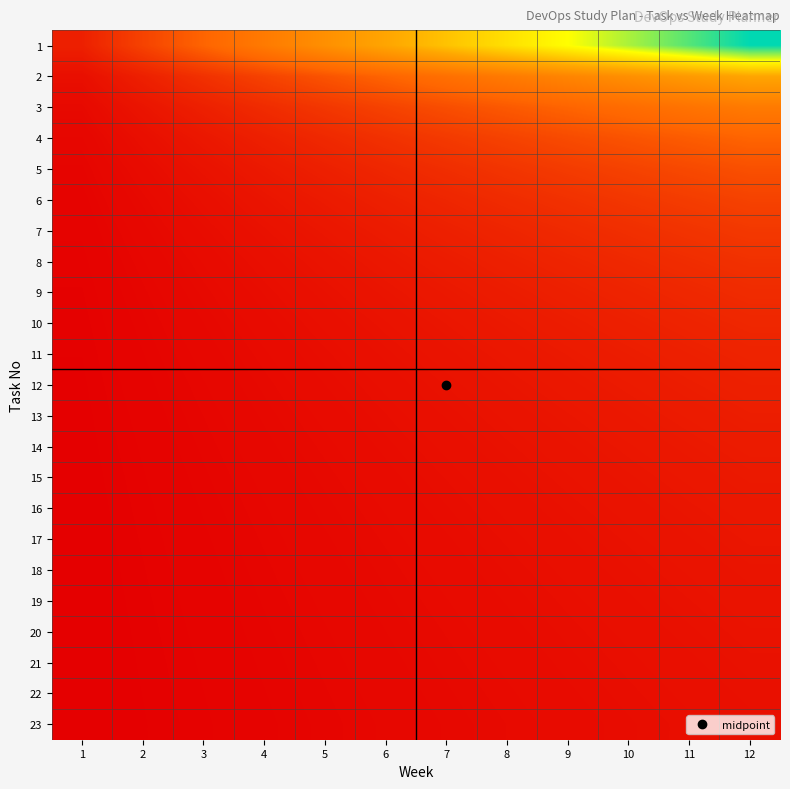

How many distinct data groups are displayed?

23